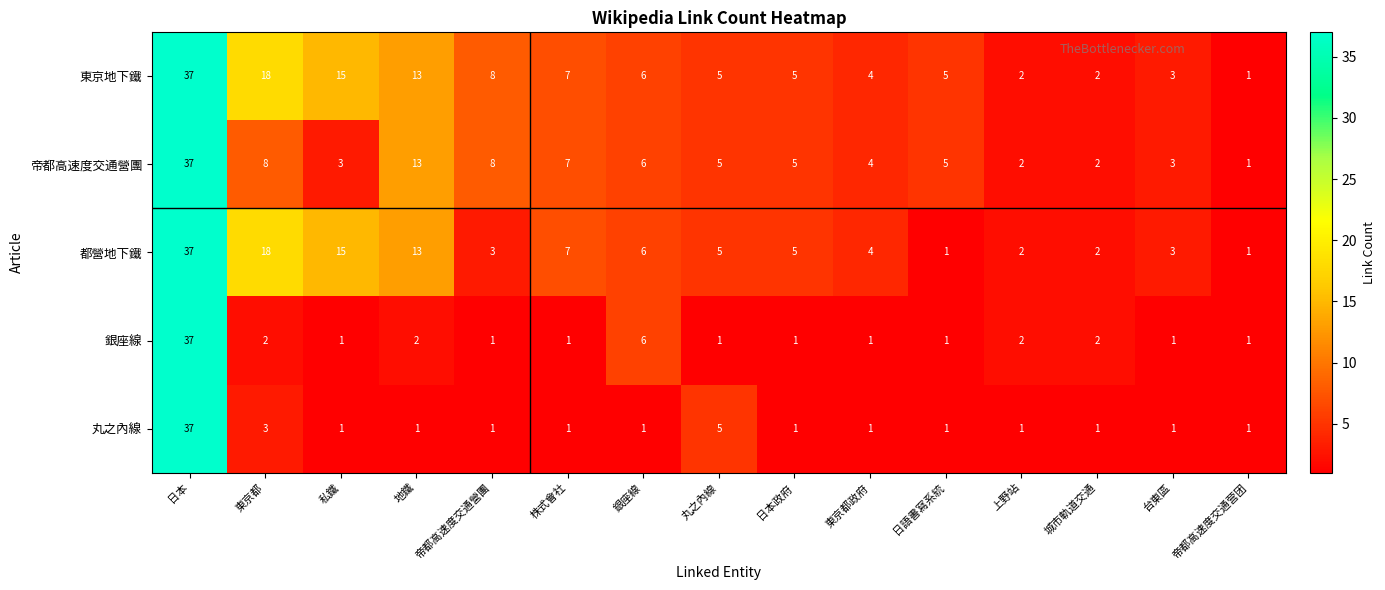

Which label corresponds to the largest value in the chart?

日本